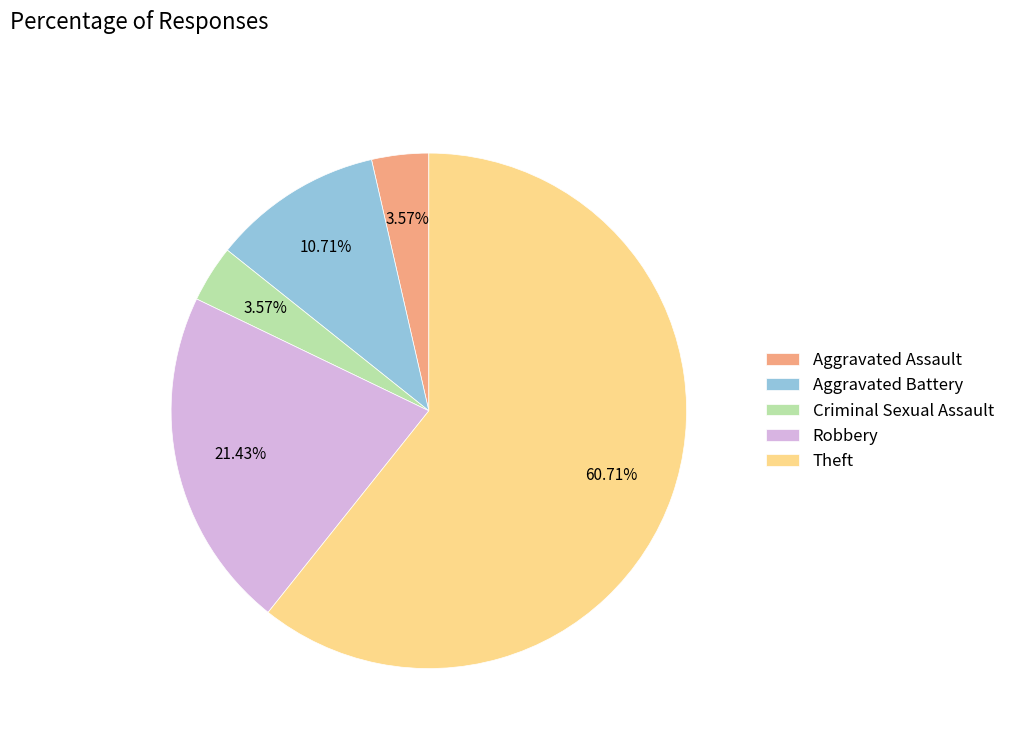

Approximately how many times larger is the value at Theft compared to Aggravated Assault?

17.0